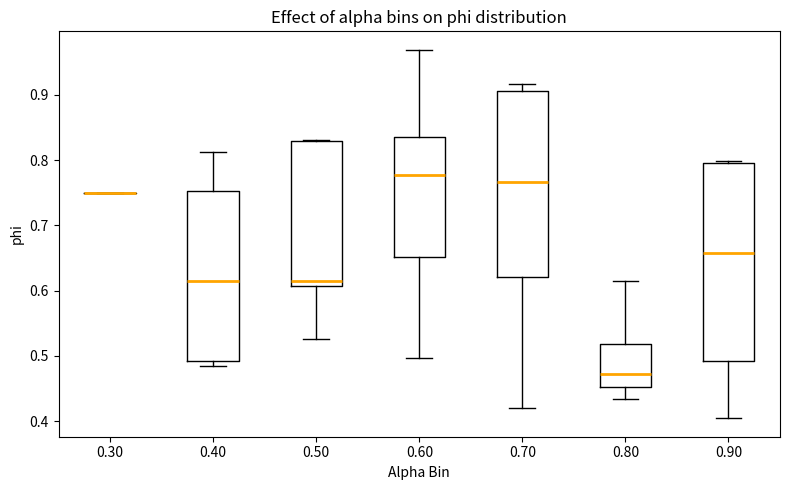

Which box is the tallest, from its lower edge to its upper edge?

0.90